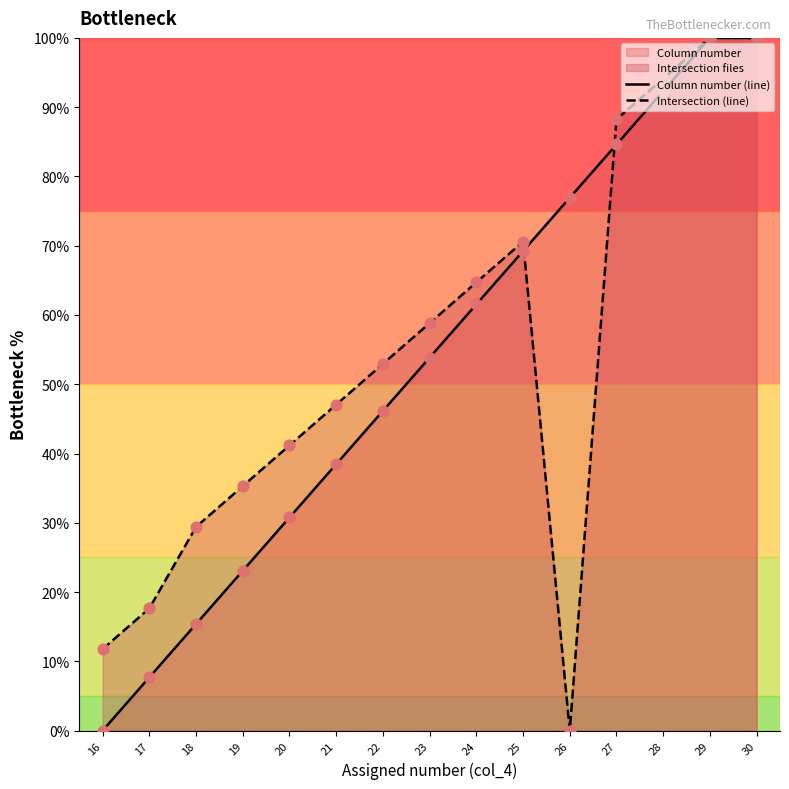

What is the total value across all series at 25?

139.8